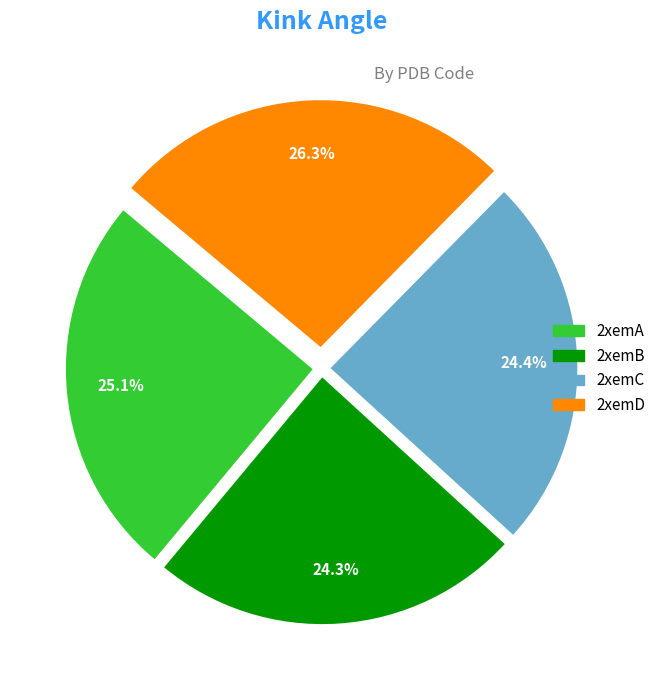

What percentage is the 2xemC slice, to the nearest percent?

24%